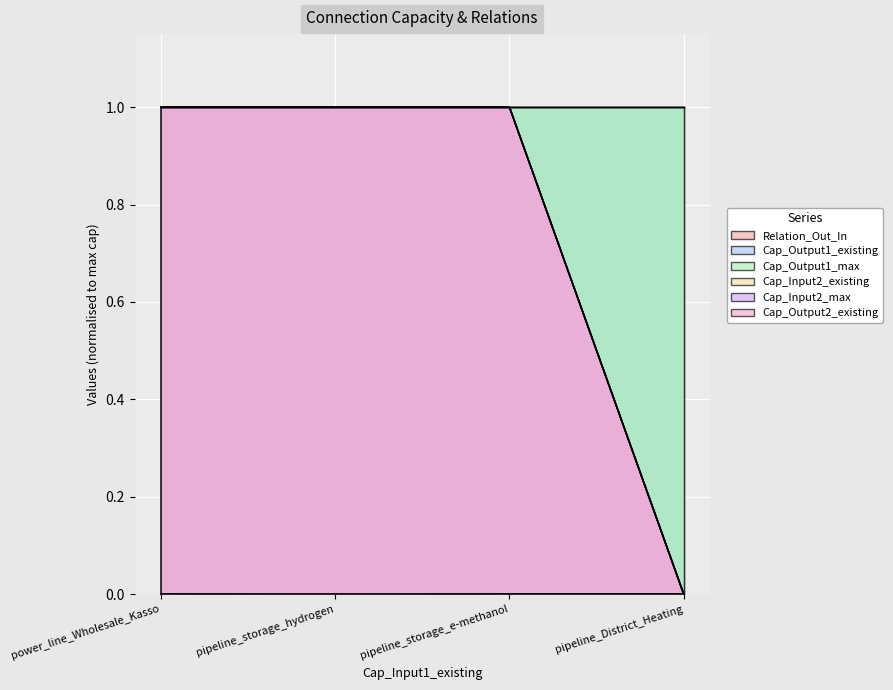

True or false: Cap_Input2_max has a value of -0.6 at pipeline_District_Heating.

False